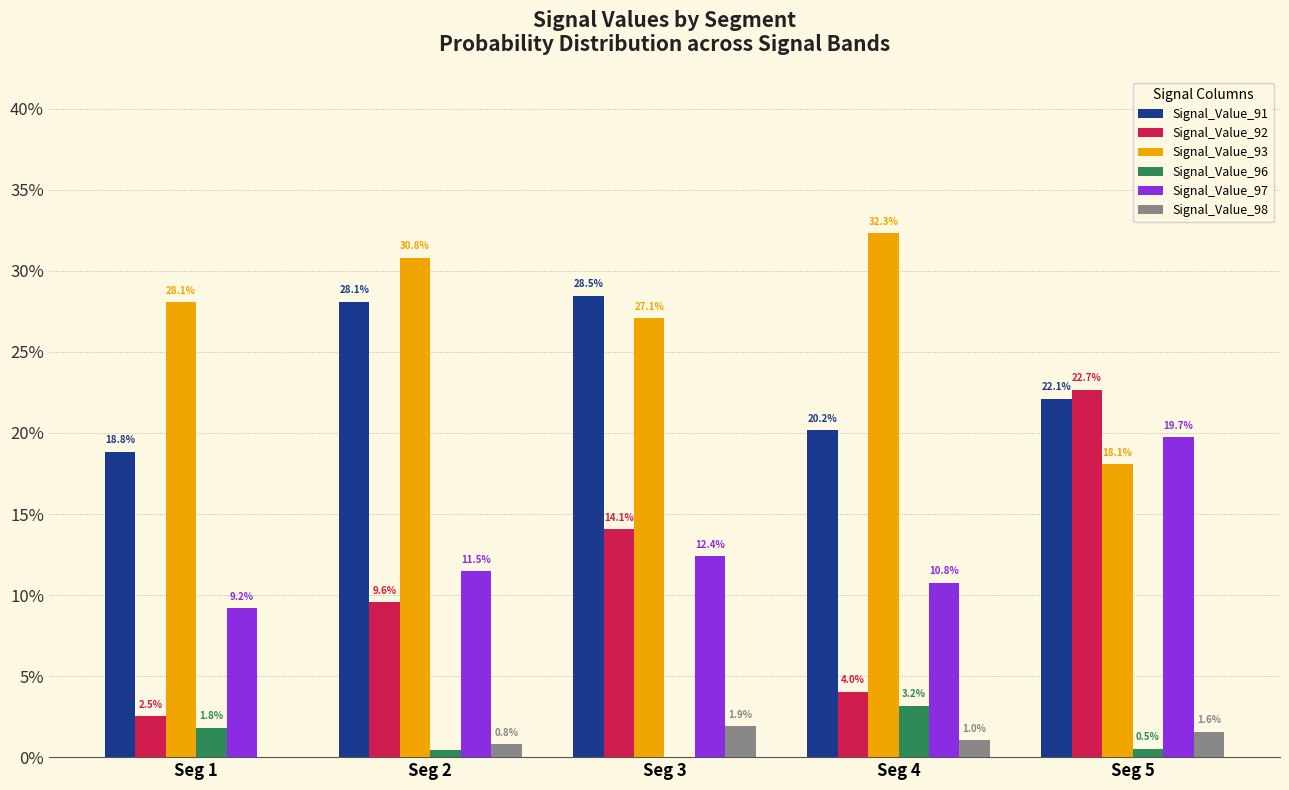

What is the total value across all series at Seg 1?

0.6